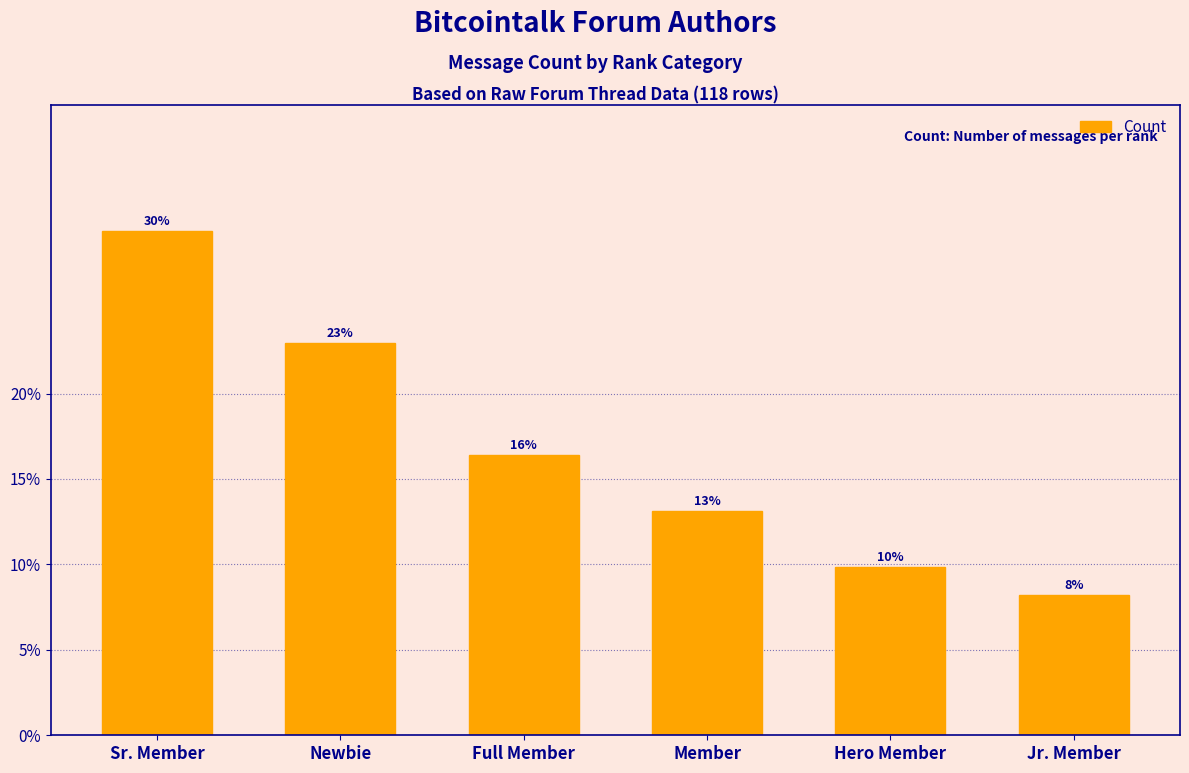

Where is the data nearest to the value 11?

Full Member